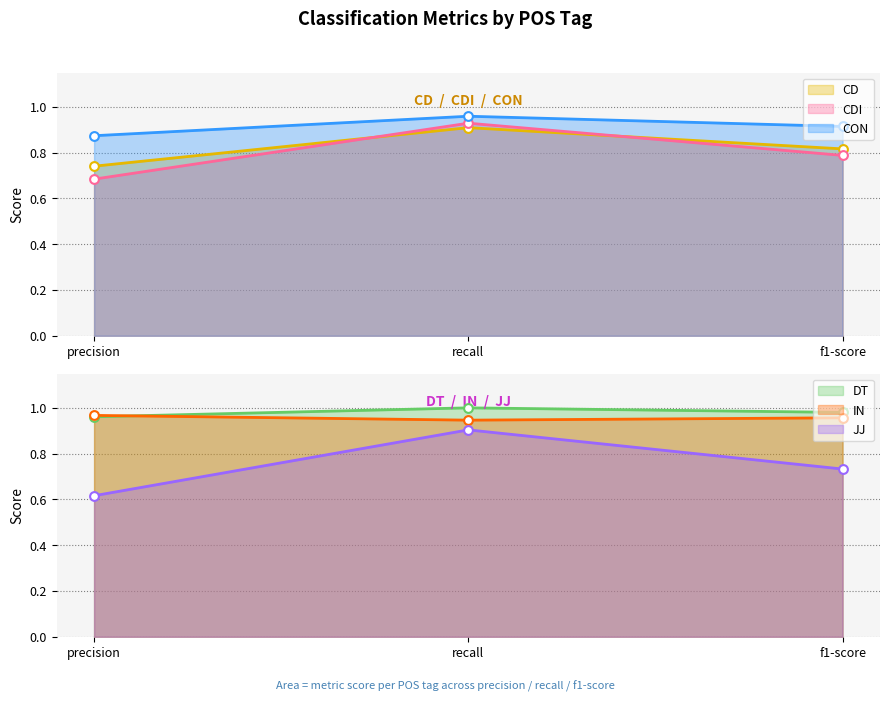

Which series contains the lowest Y value?

JJ